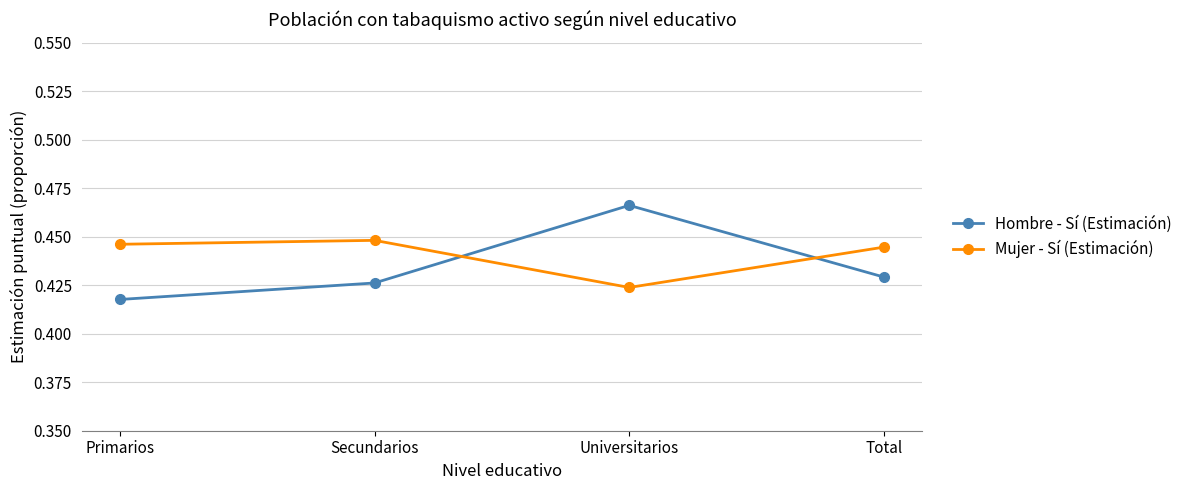

What is the label of the 3rd point from the right?

Secundarios